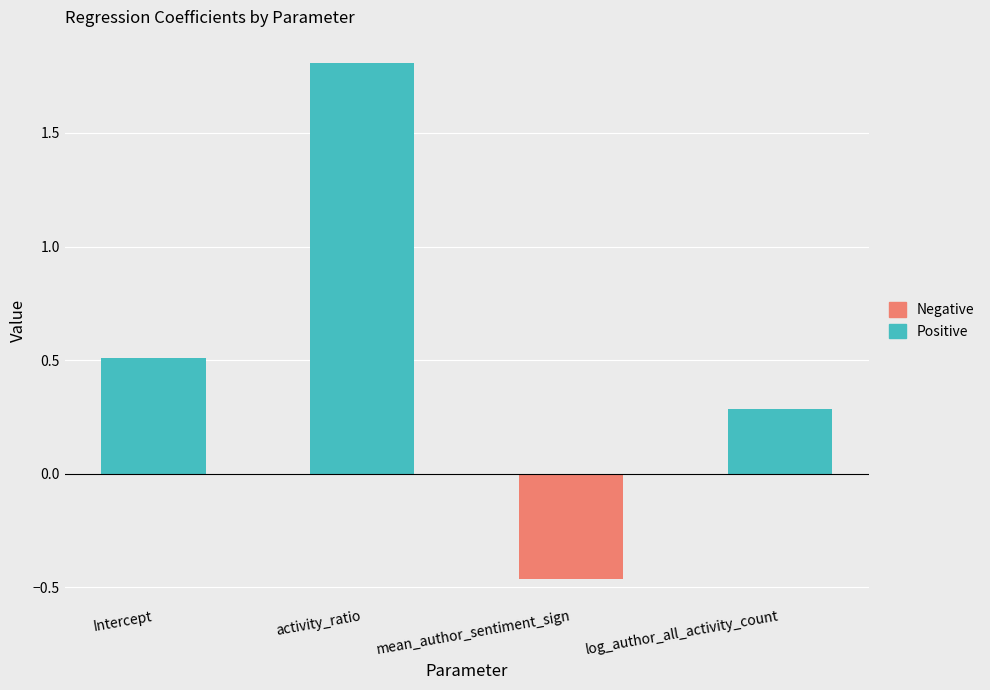

What is the label of the 3rd bar from the left?

mean_author_sentiment_sign